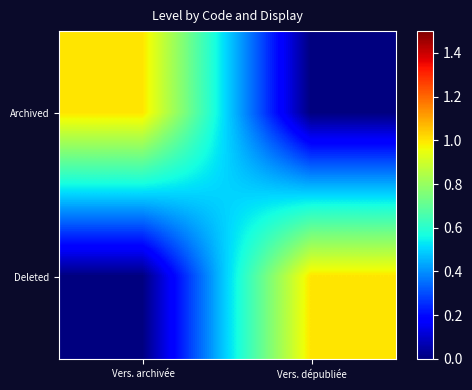

Which series has the largest total across all categories?

Archived